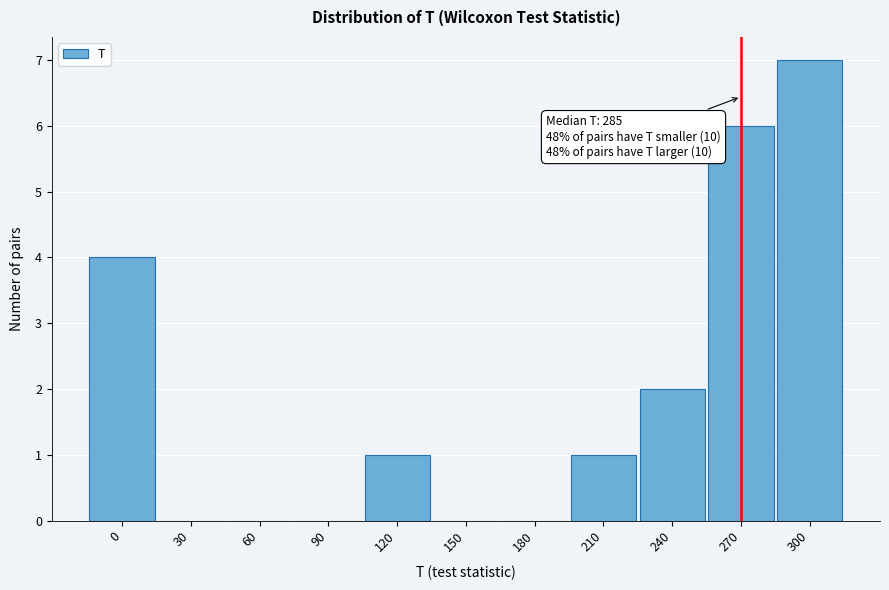

Reading right to left, extract all data points from this chart.

300=7	270=6	240=2	210=1	180=0	150=0	120=1	90=0	60=0	30=0	0=4